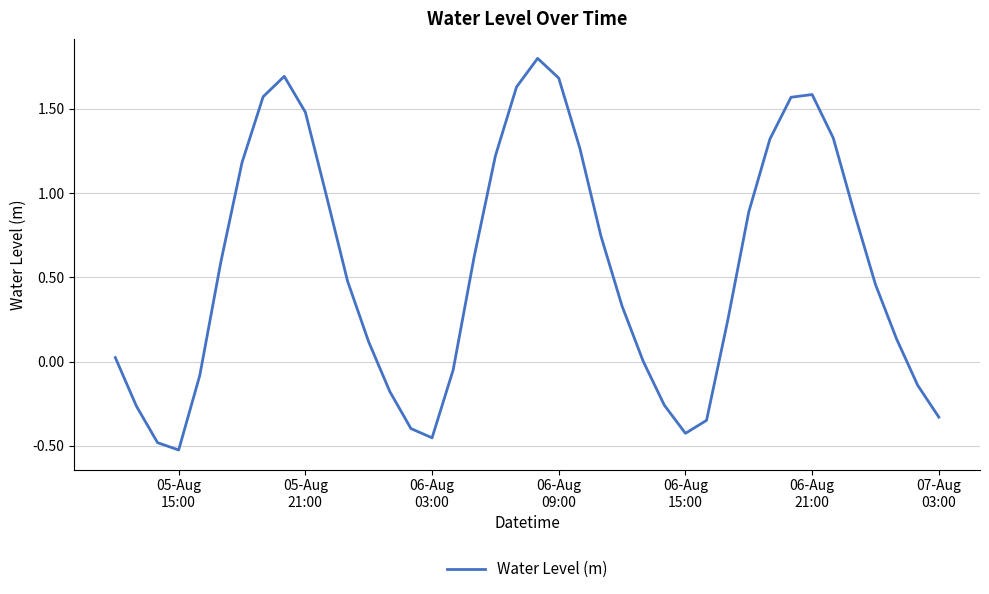

How many lines are shown in the chart?

1